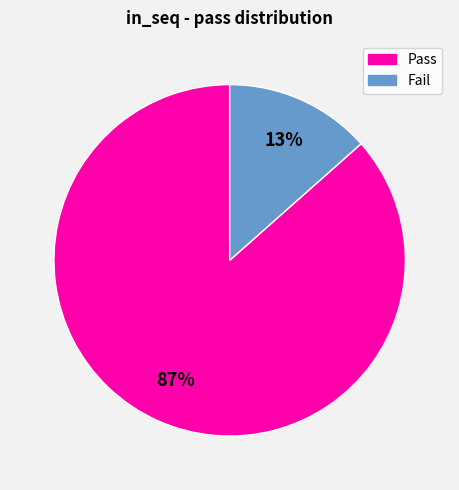

Is Pass the majority of the pie?

Yes